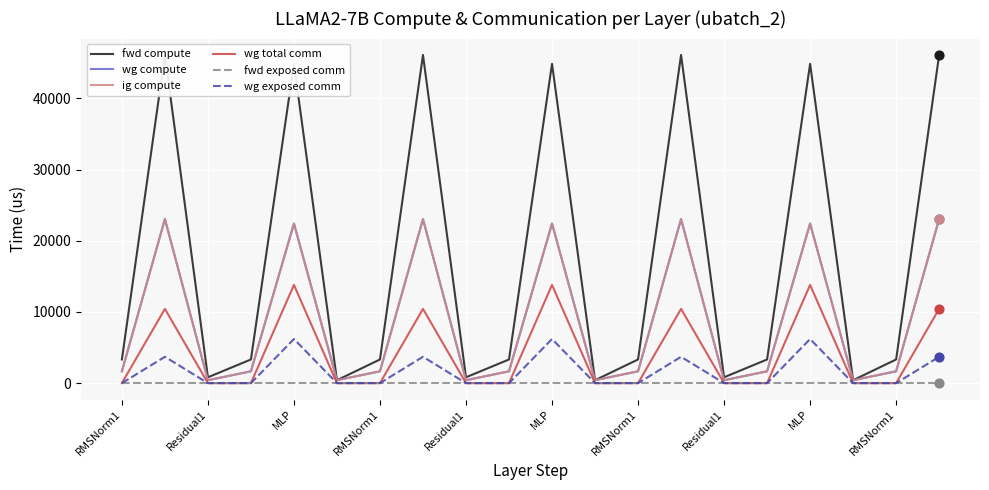

Which series has the largest total across all categories?

fwd compute